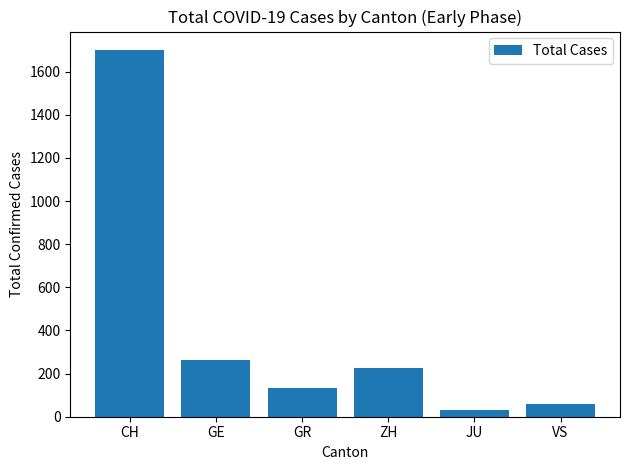

What is the sum of the values at GR and CH?

1834